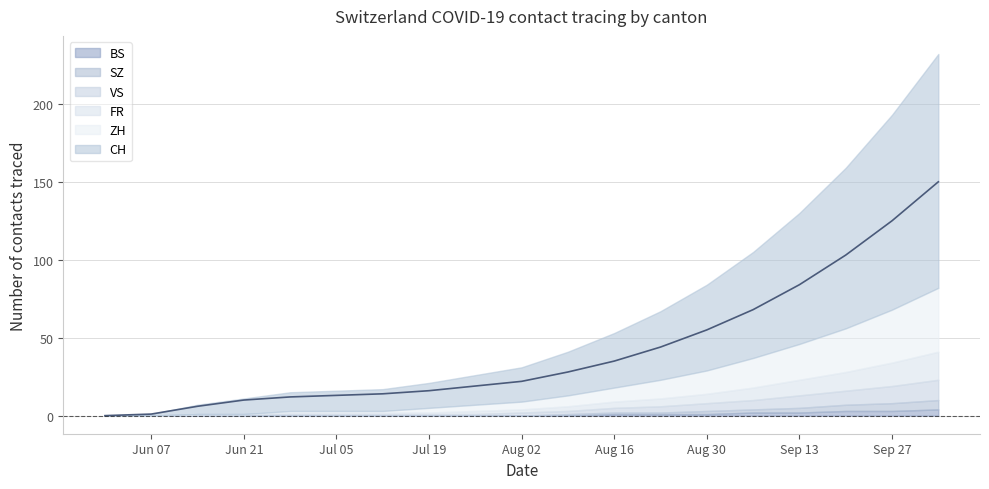

Is it true that FR equals 1 at 2020-07-12?

True